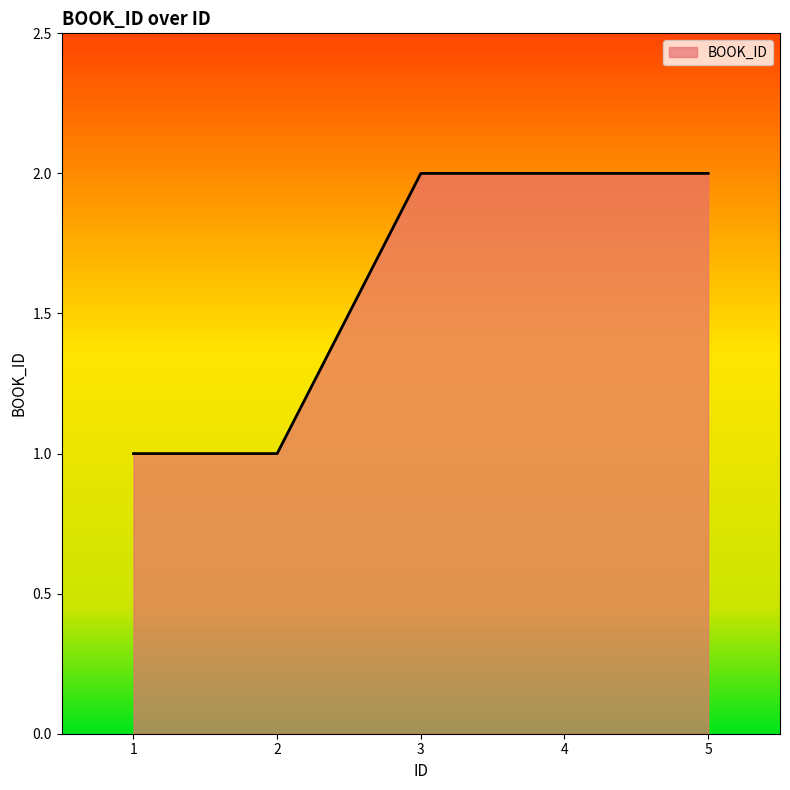

What is the difference between the maximum and minimum values?

1